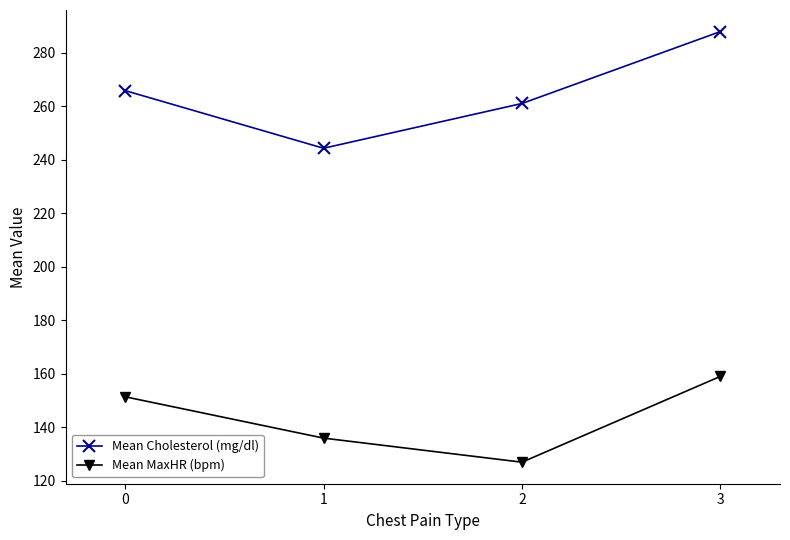

What are all the series names shown in the legend?

Mean Cholesterol (mg/dl), Mean MaxHR (bpm)